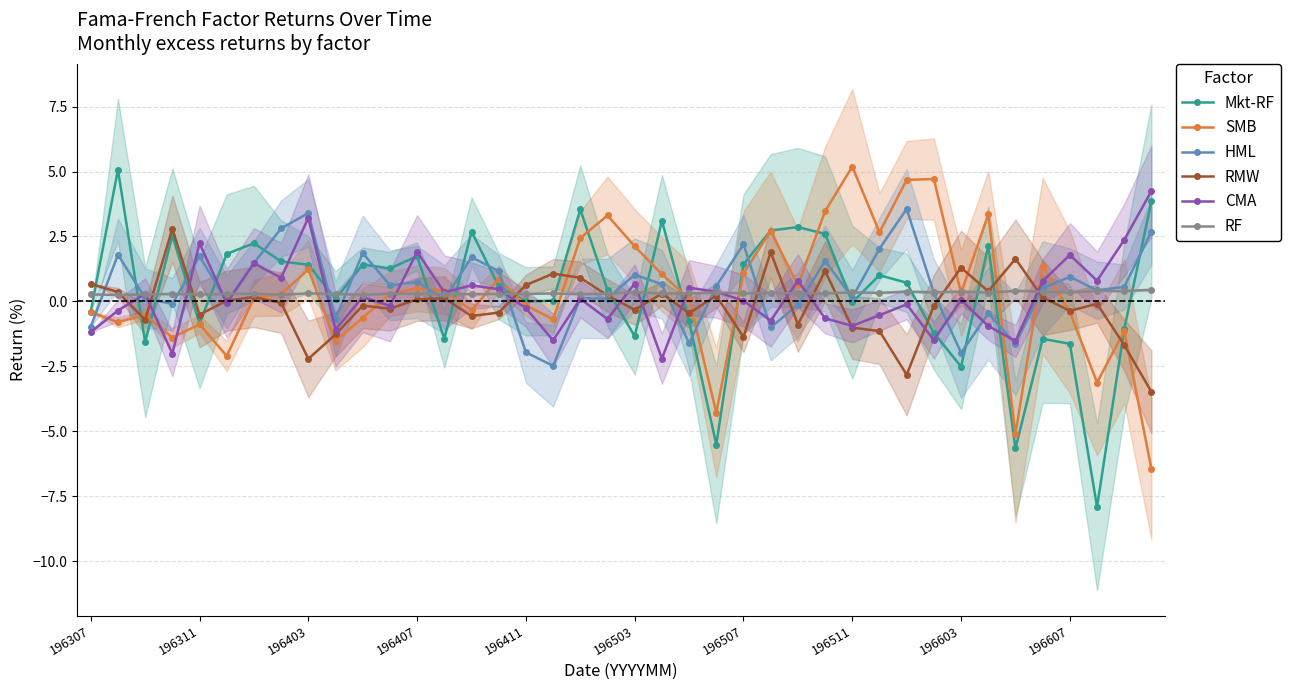

What is the highest value of the HML series?

3.6